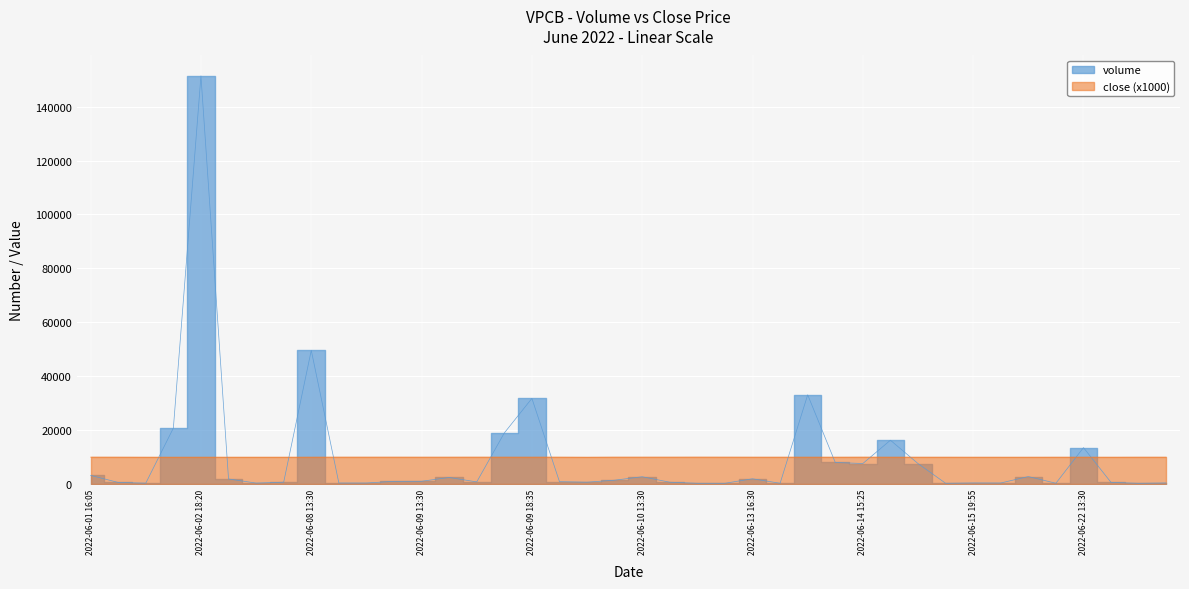

Which series has the largest total across all categories?

close